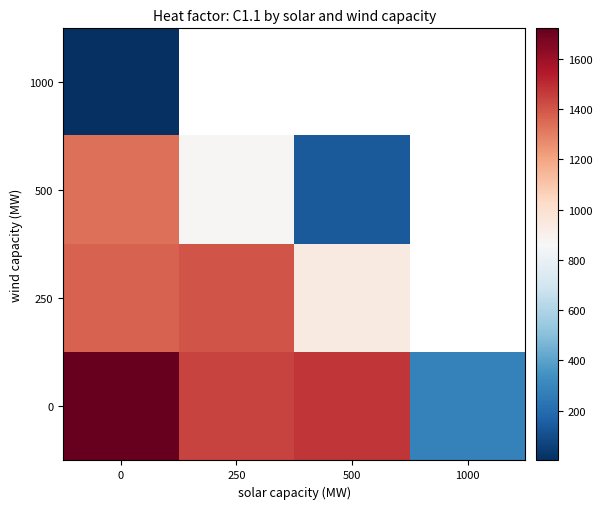

How many distinct data groups are displayed?

4